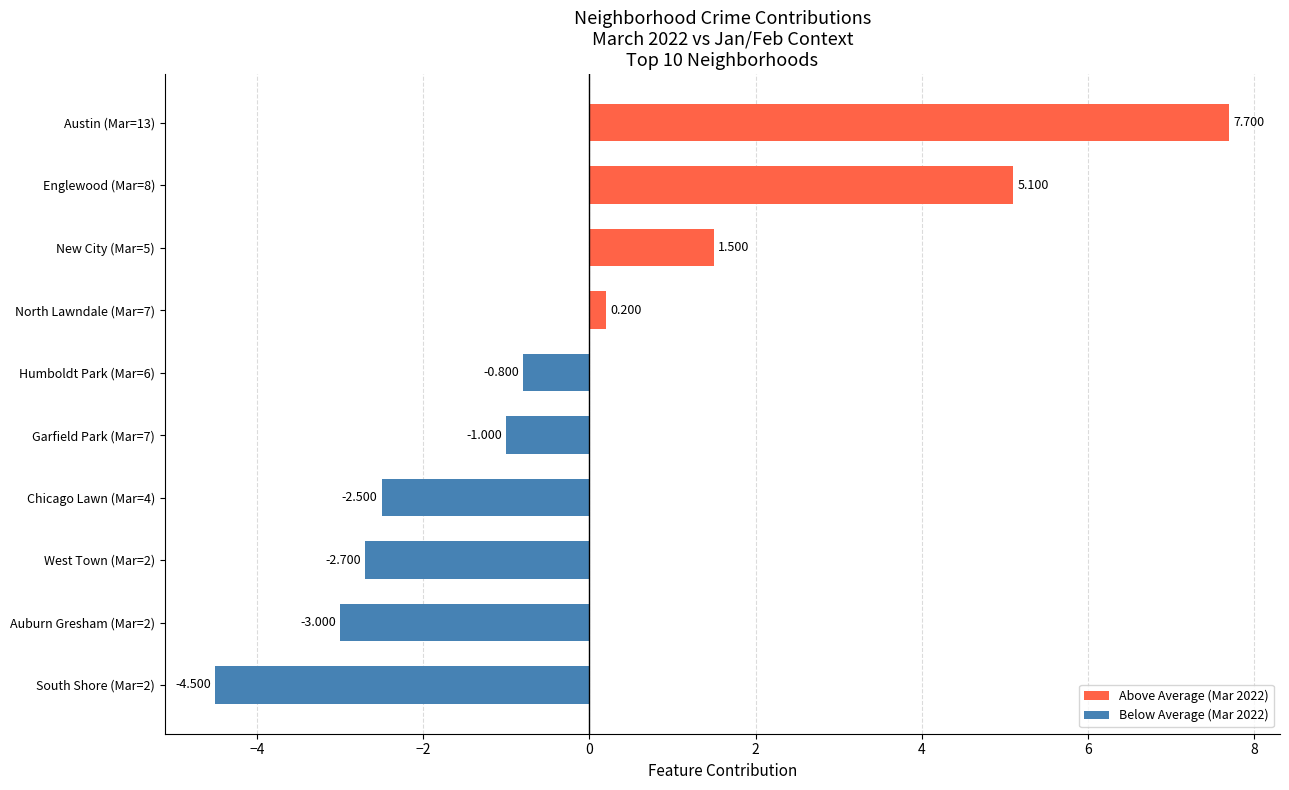

How many data points are less than 0?

6